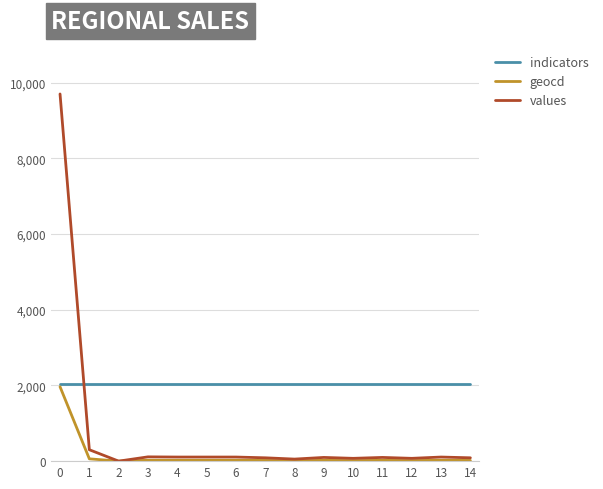

True or false: values has more than 0 interior local peaks.

True